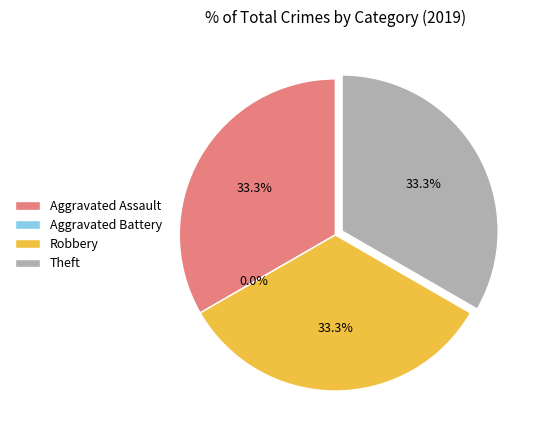

Which category has the smallest portion of the pie?

Aggravated Battery